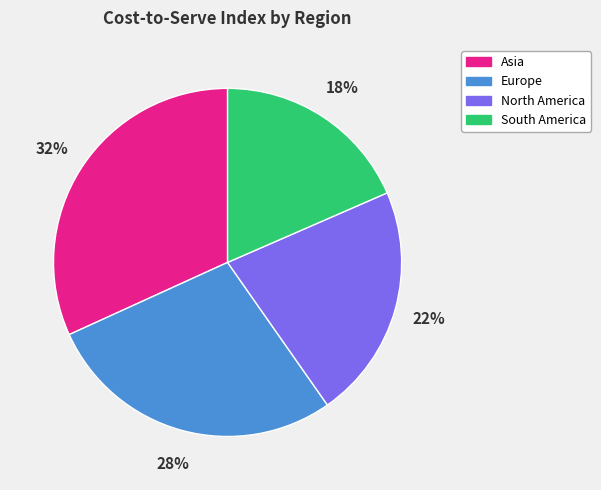

Which has a higher value, North America or Europe?

Europe